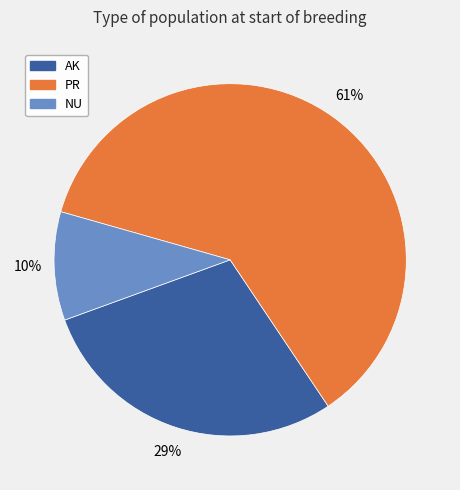

How many segments does this pie chart have?

3